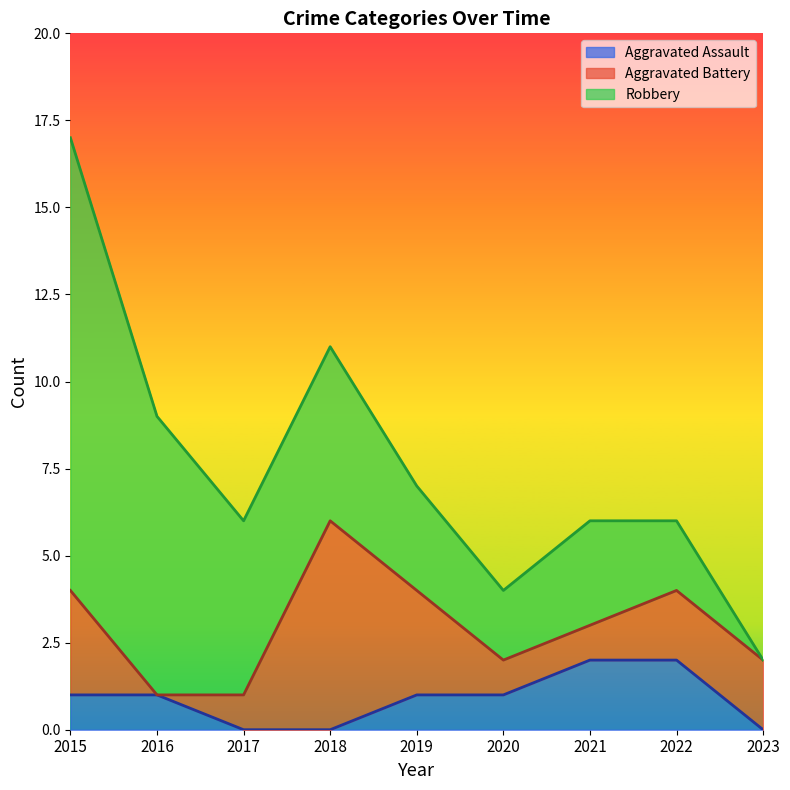

Which series has the largest total across all categories?

Robbery